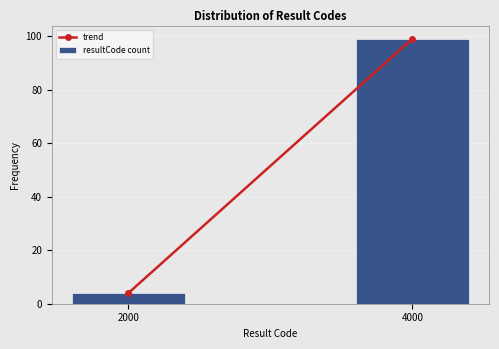

Reading left to right, extract all data points from this chart.

2000=4	4000=99